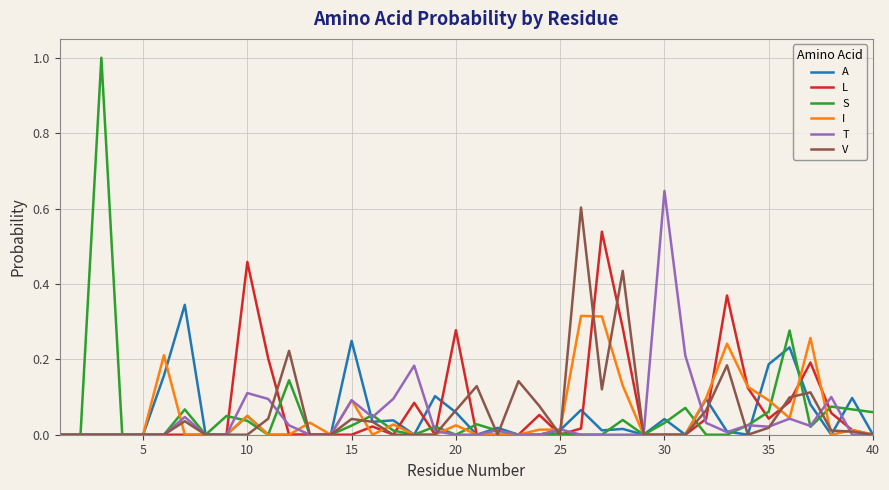

Which series has the largest range (max minus min)?

S